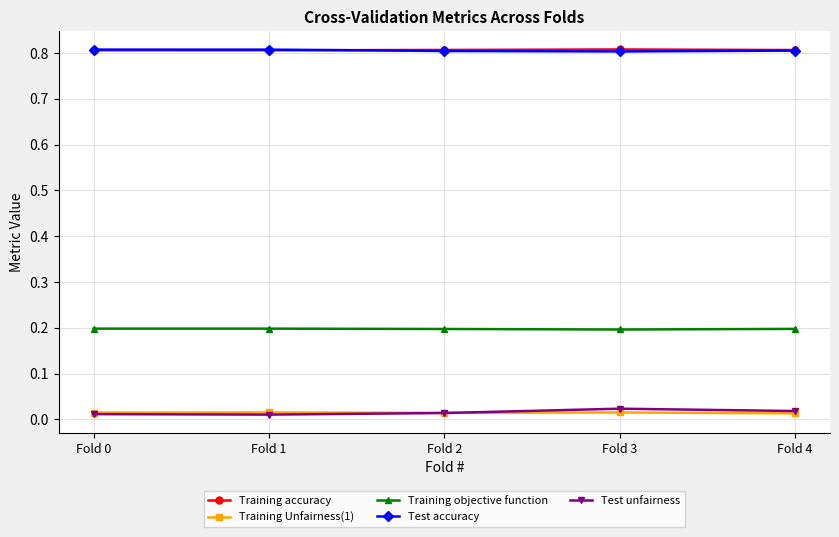

Which series has the widest spread of values?

Test unfairness